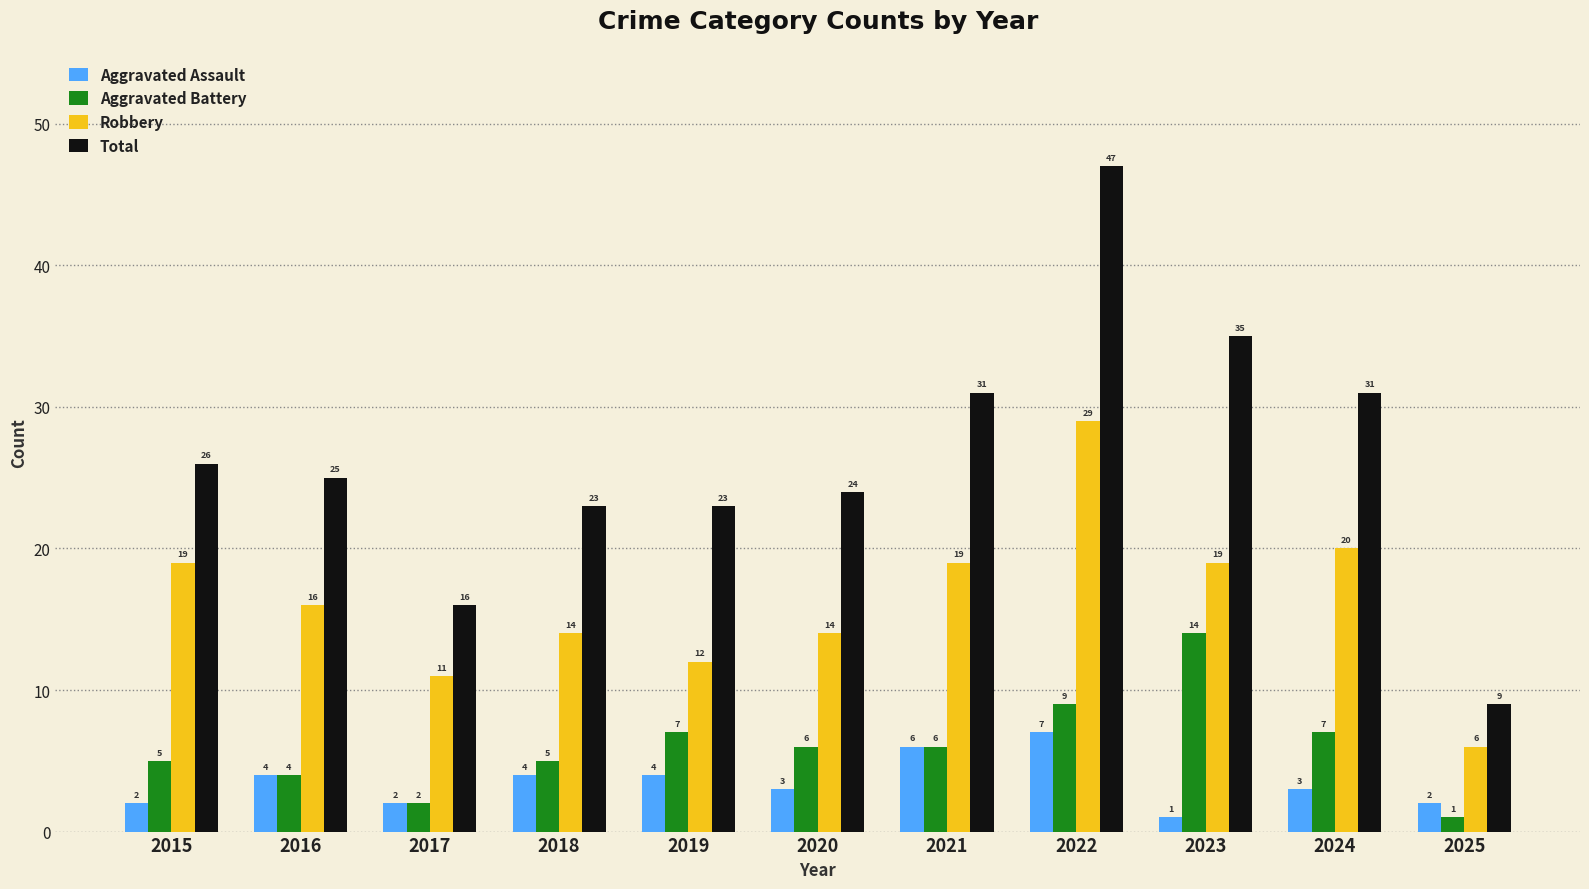

What is the difference between the maximum and minimum values in the Total series?

38